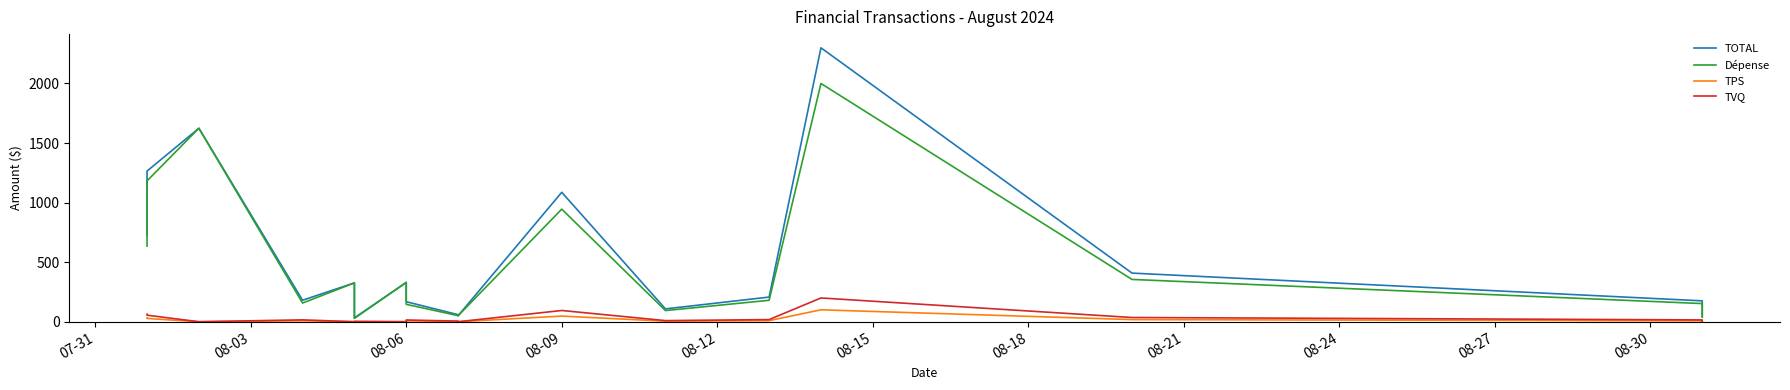

True or false: TOTAL and Dépense cross at least once.

False